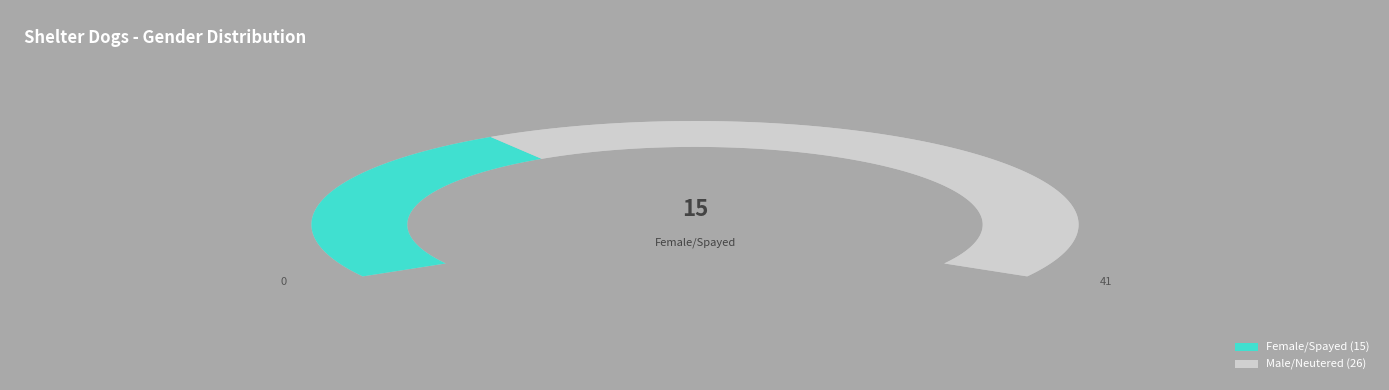

Is Male/Neutered the majority of the pie?

Yes